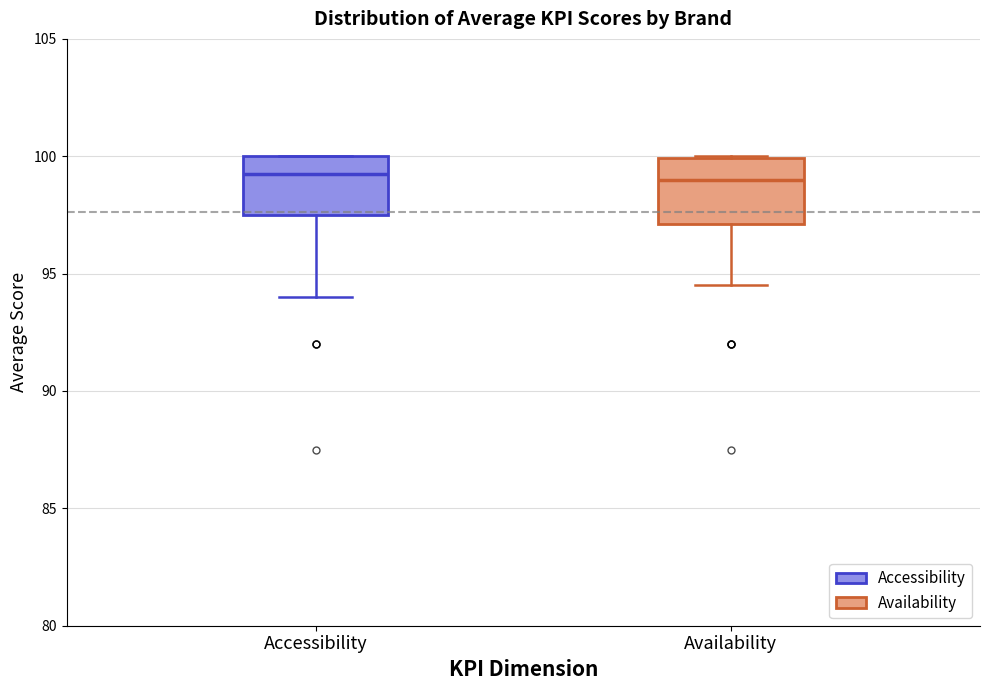

Reading left to right, transcribe this box plot: for each box, give where its median line is, the range the box spans, and where its two whiskers end, as read against the y-axis. The values are not printed on the chart, so give them approximately, as read against the axis.

Accessibility: median 99.5, box 97.5 to 100.0, whiskers 94.0 to 100.0
Availability: median 99.0, box 97.0 to 100.0, whiskers 94.5 to 100.0